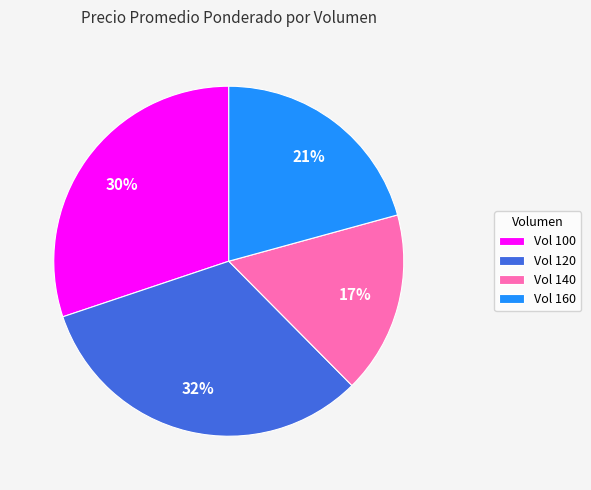

Which slice is the smallest?

Vol 140